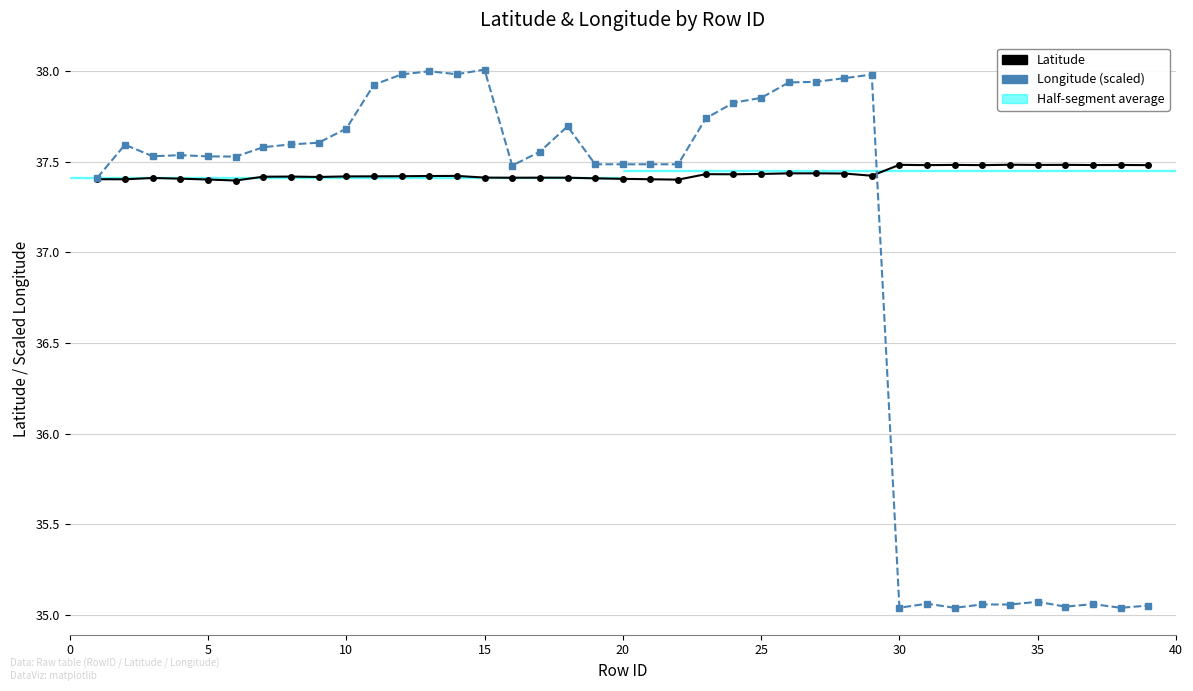

Which series has the largest range (max minus min)?

Longitude (scaled)